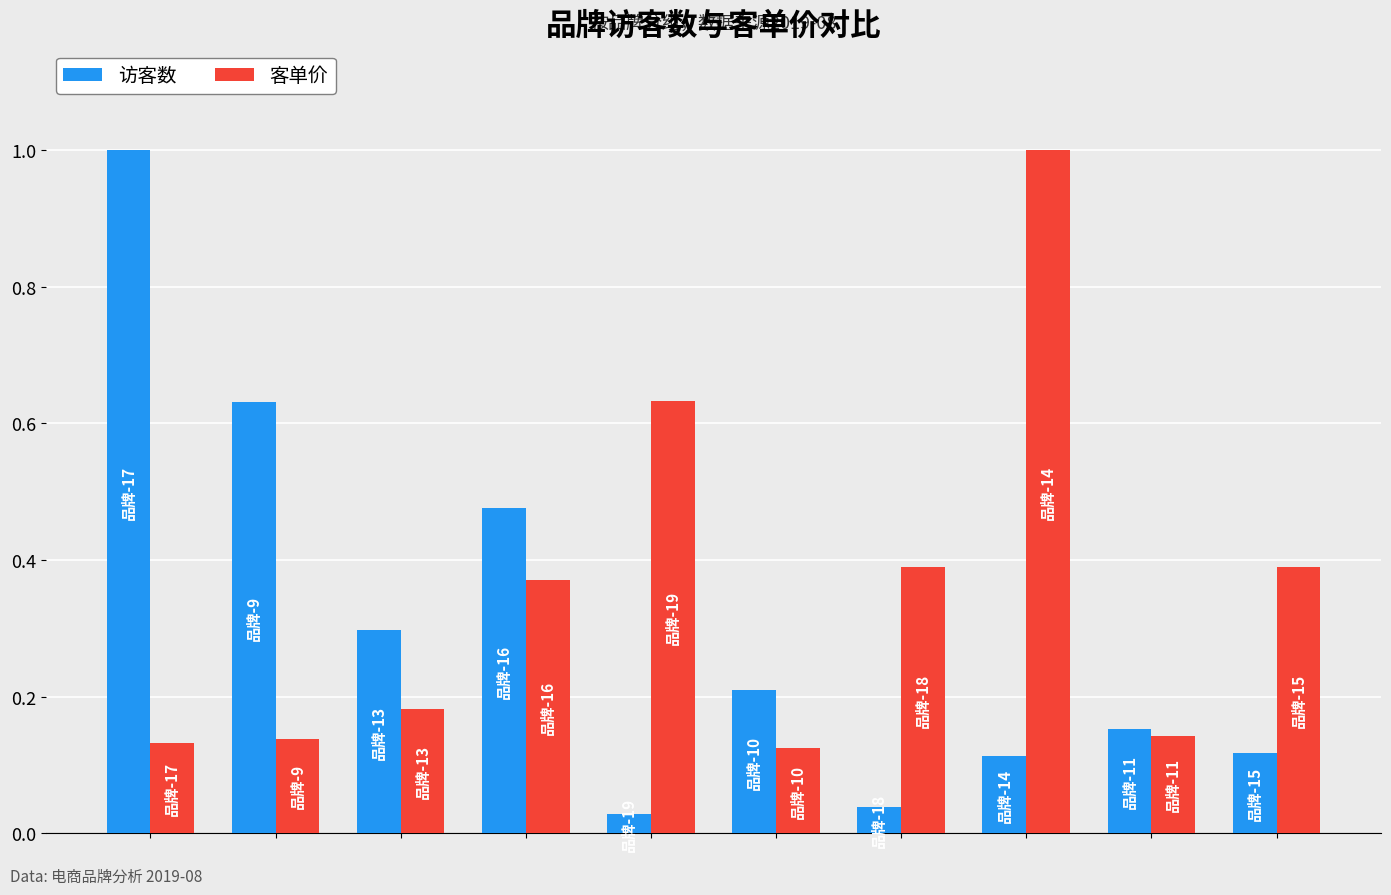

What is the difference between the maximum and minimum values in the 访客数 series?

1.0